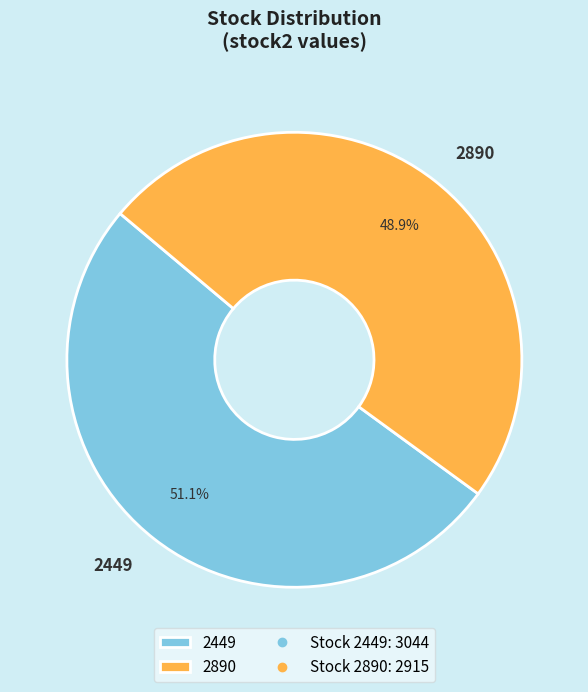

Is it true that 2449 is 51% of the pie?

True